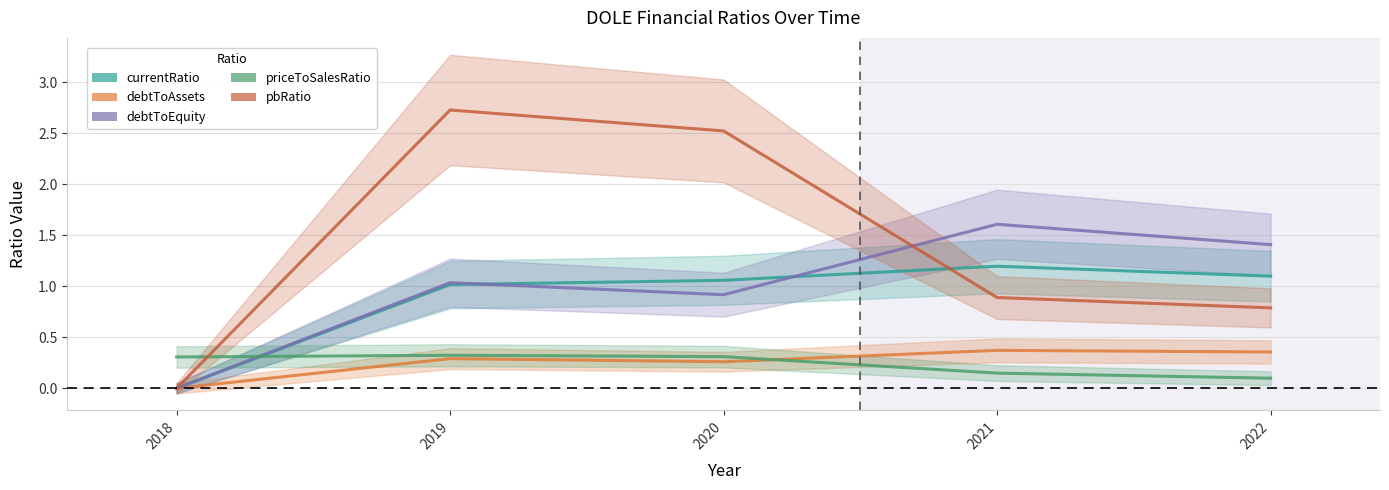

Rank the categories by debtToEquity value from lowest to highest.

2018, 2020, 2019, 2022, 2021